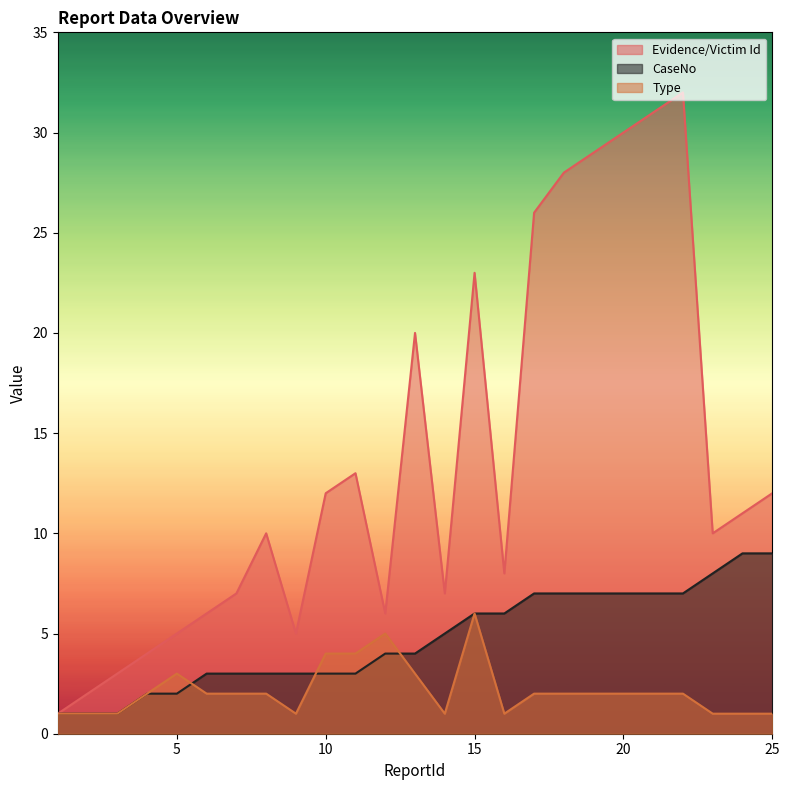

Which label corresponds to the smallest value in the chart?

1